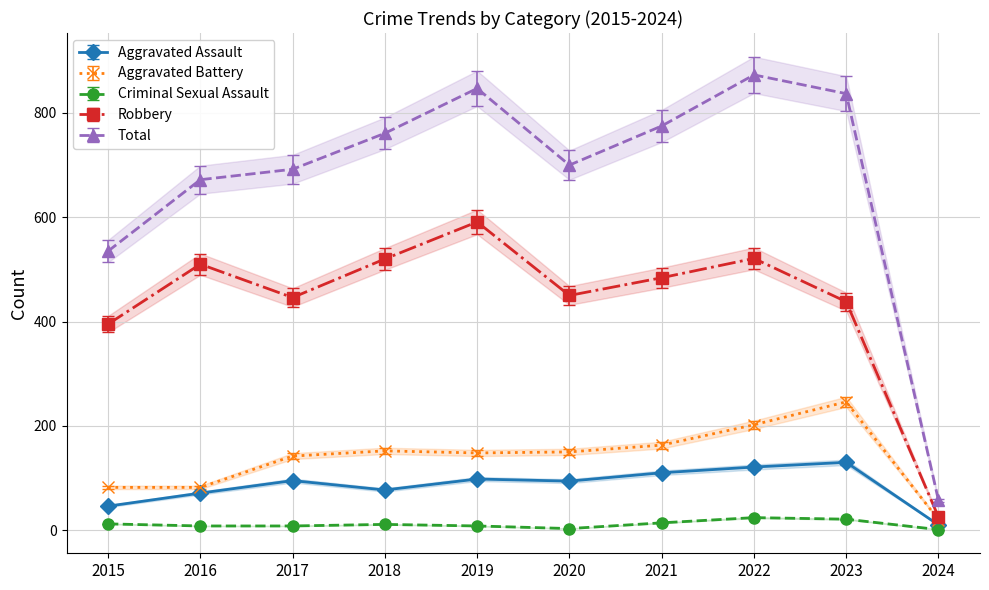

How many data points in Aggravated Battery are less than 150?

5